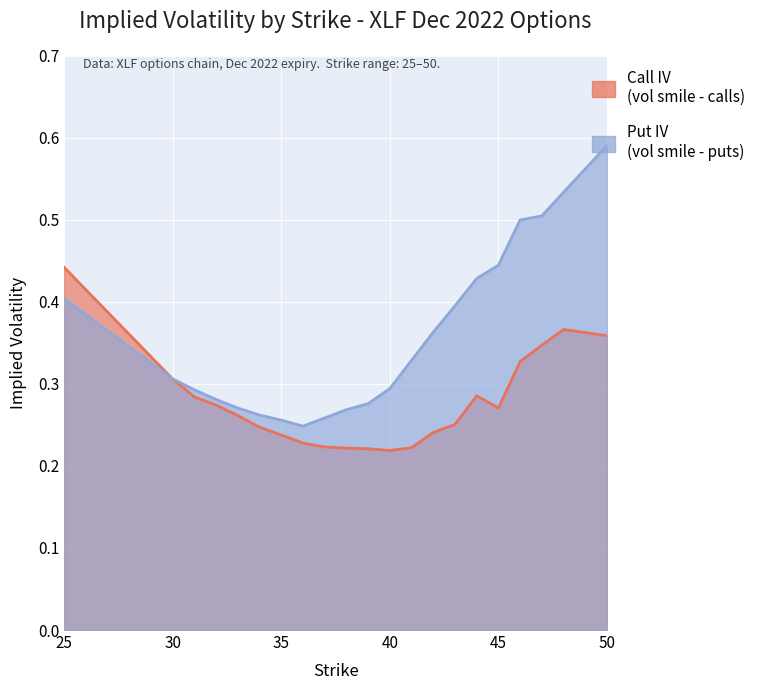

Rank the series by their average value, from lowest to highest.

Call IV, Put IV